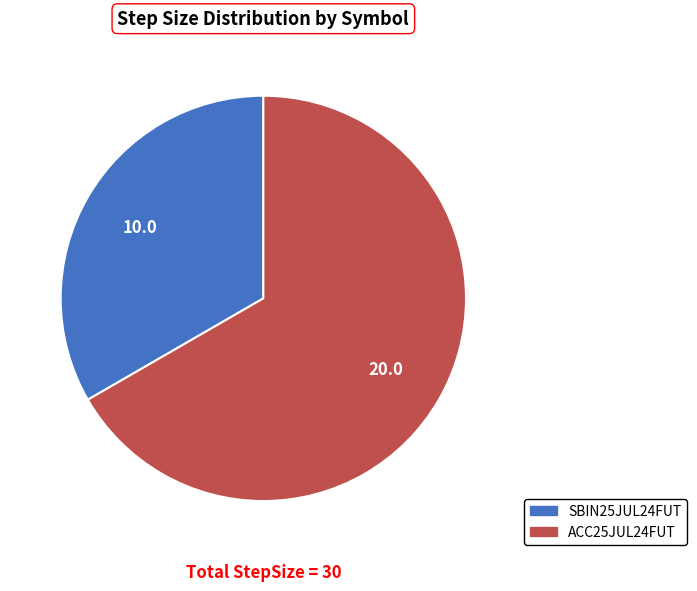

The SBIN25JUL24FUT slice represents 26% of the pie. True or false?

False